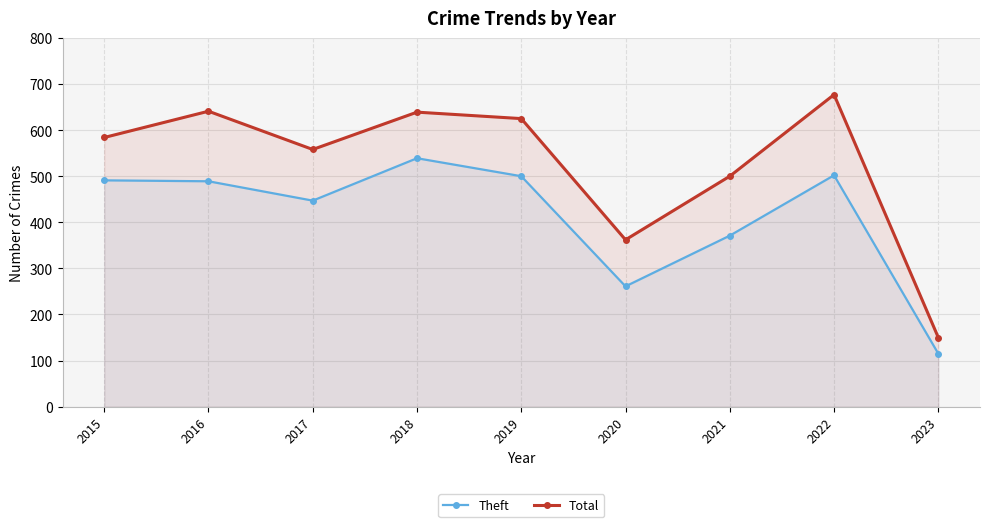

True or false: Total and Theft cross at least once.

False